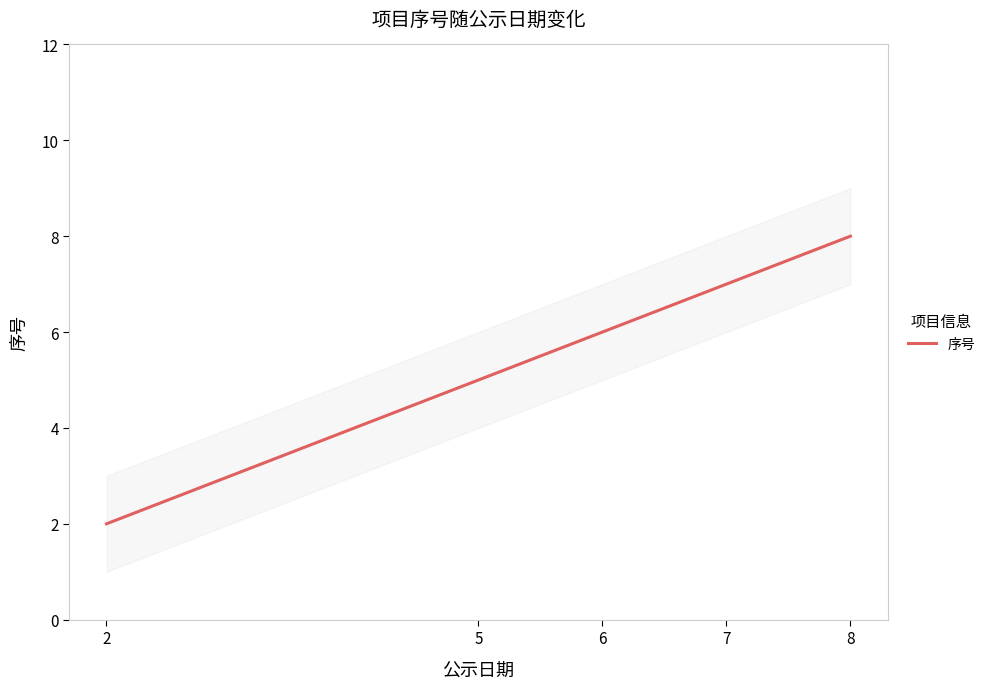

True or false: the data shows 5 at 5.

True